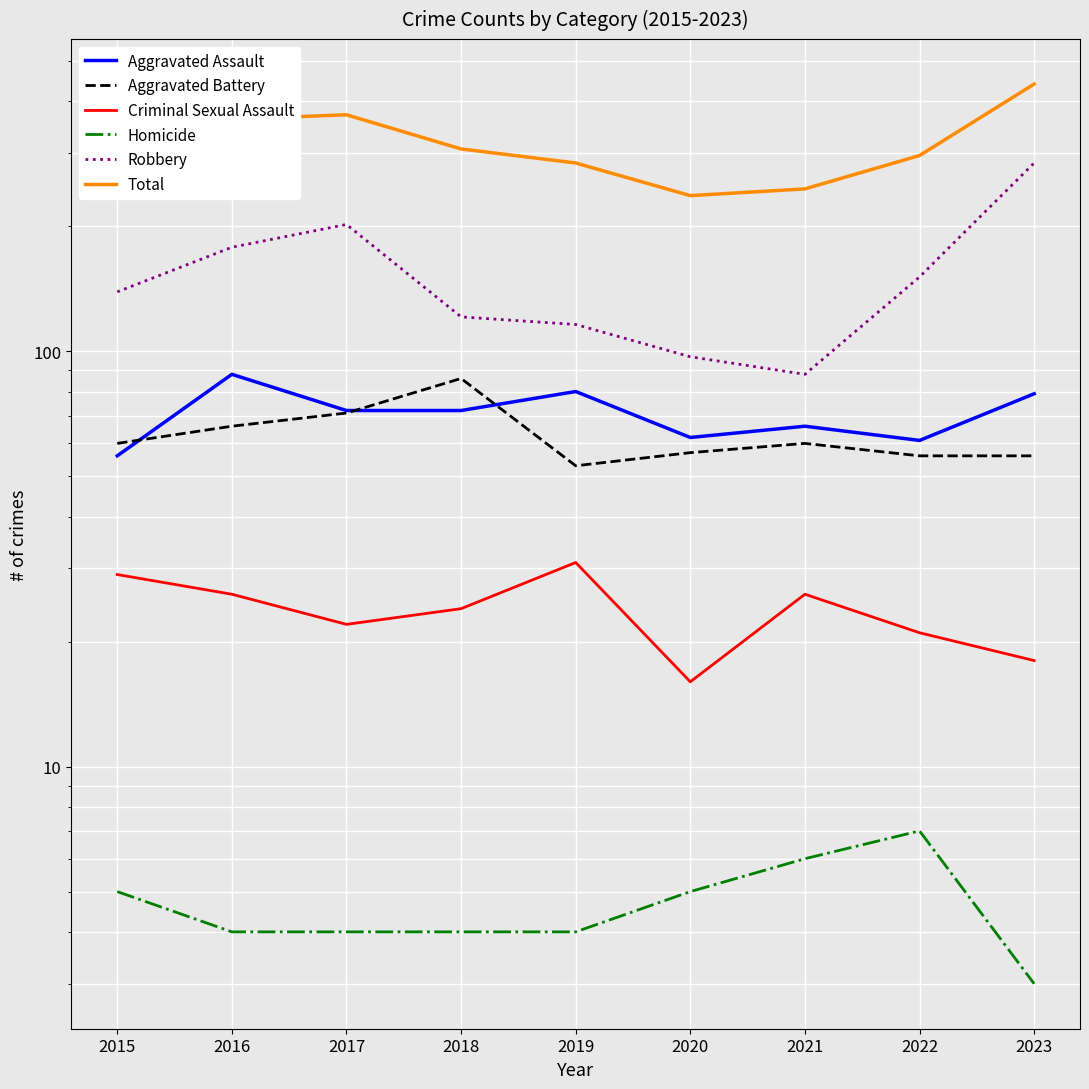

What are all the series names shown in the legend?

Aggravated Assault, Aggravated Battery, Criminal Sexual Assault, Homicide, Robbery, Total